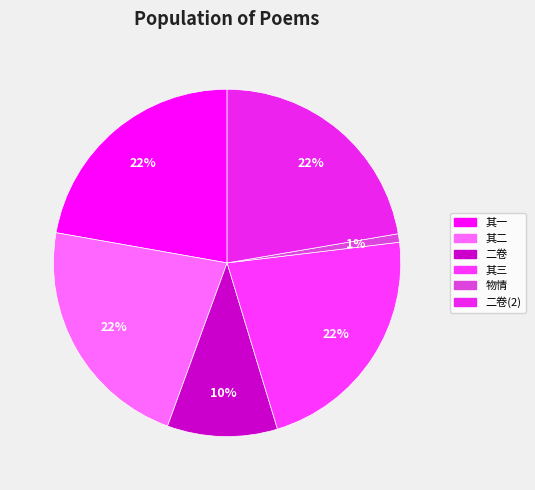

Which slice is the smallest?

物情